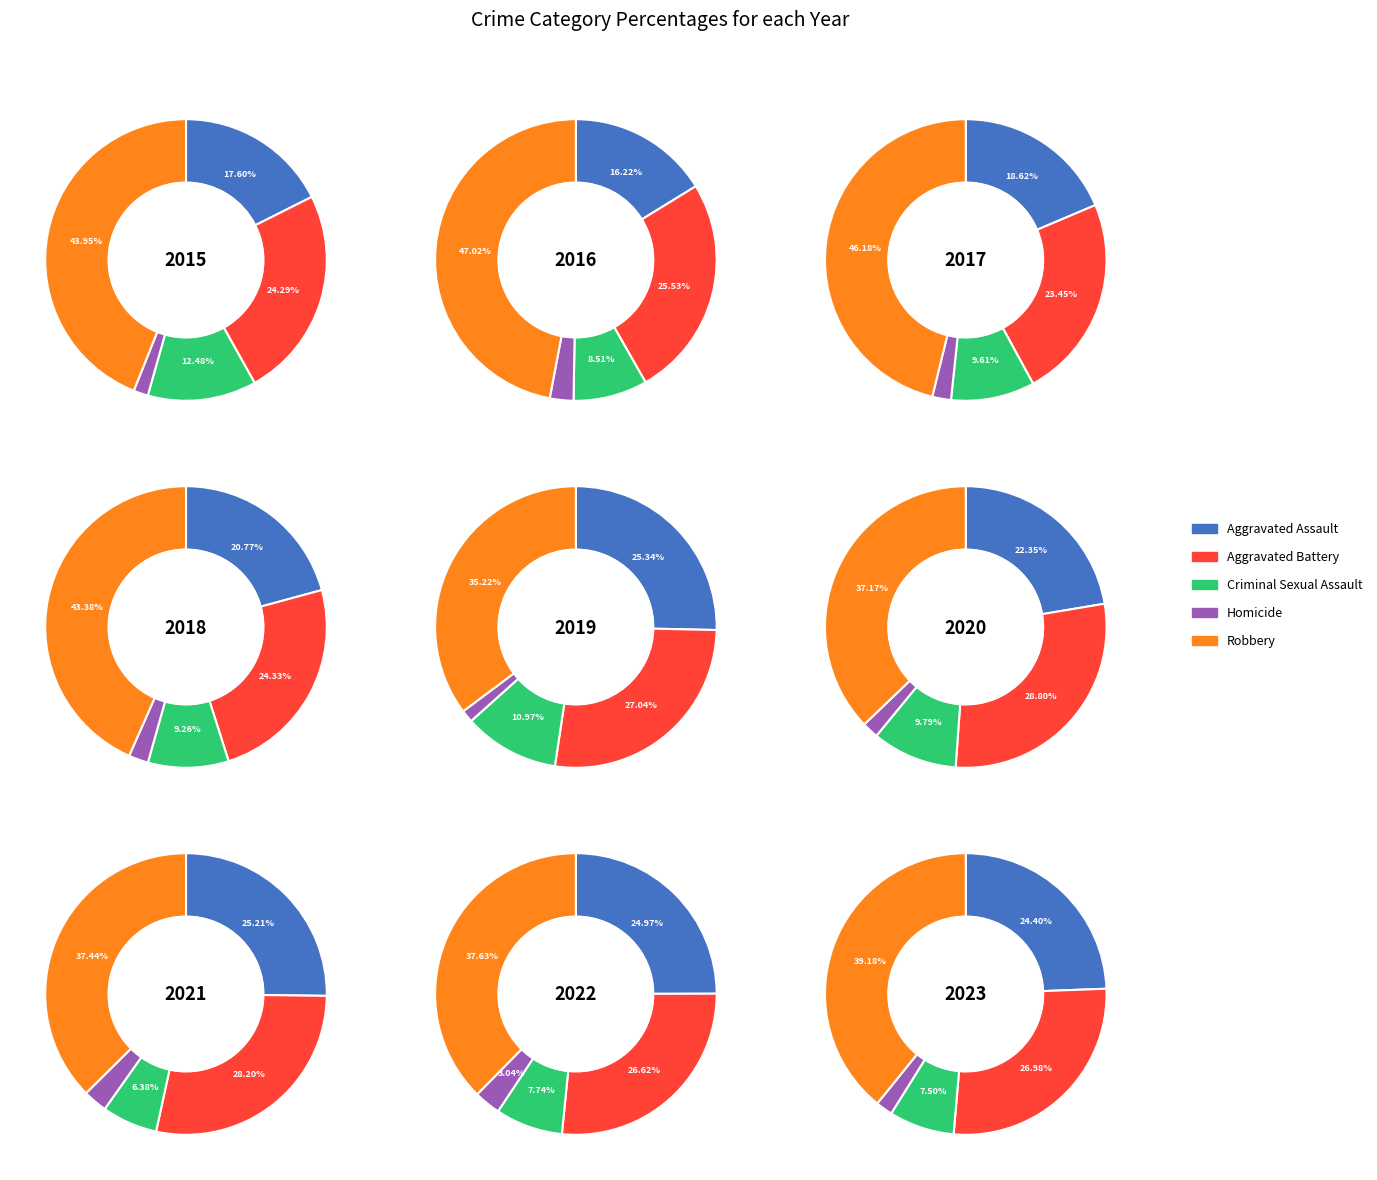

What percentage is the 1 slice, to the nearest percent?

12%